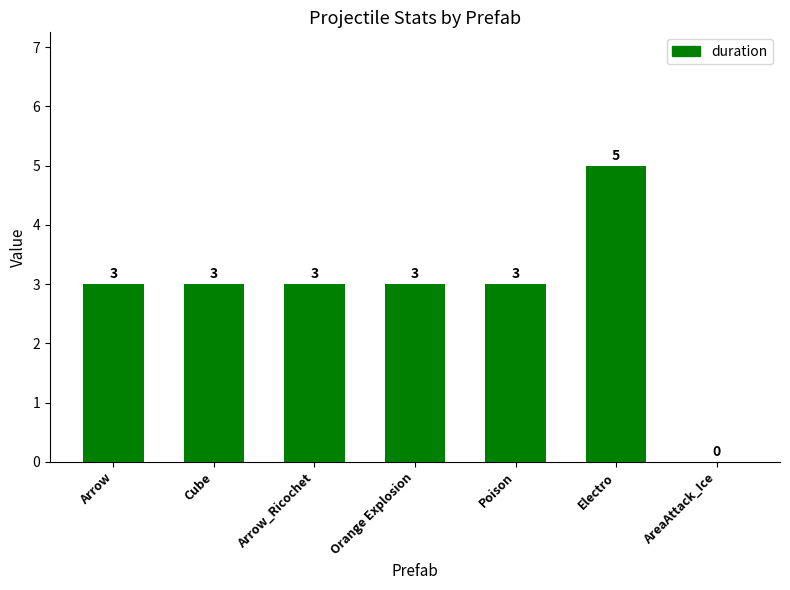

Reading left to right, what are all the values shown in this chart?

3	3	3	3	3	5	0